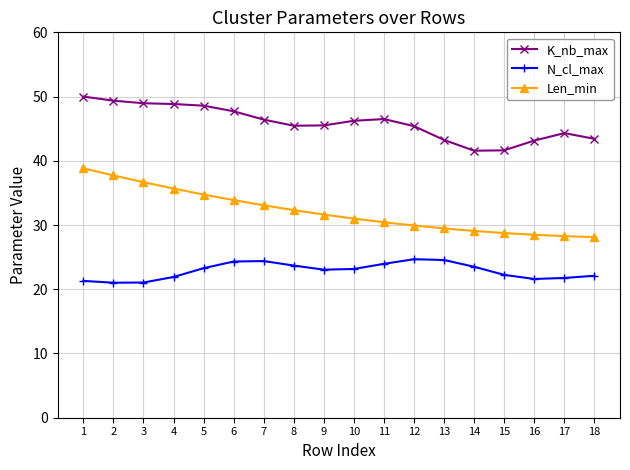

What is the difference between the N_cl_max values at 8 and 2?

2.7